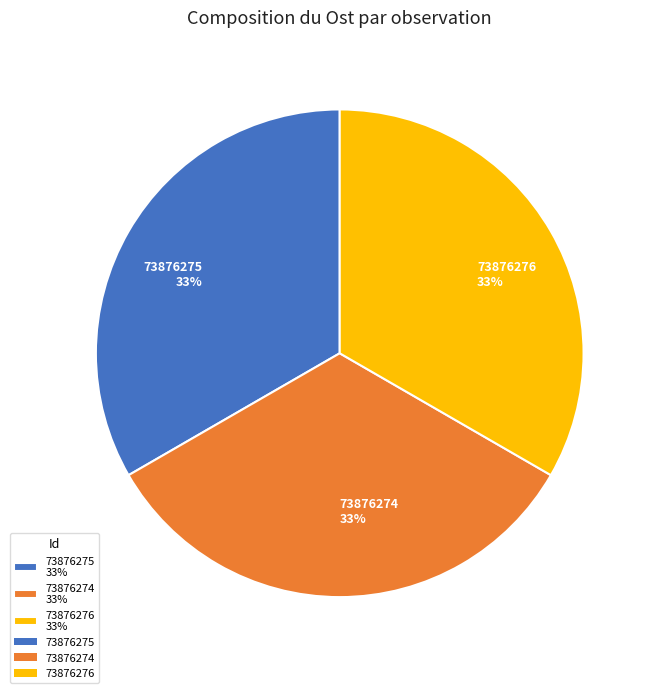

Is there any slice that represents more than half of the pie?

No